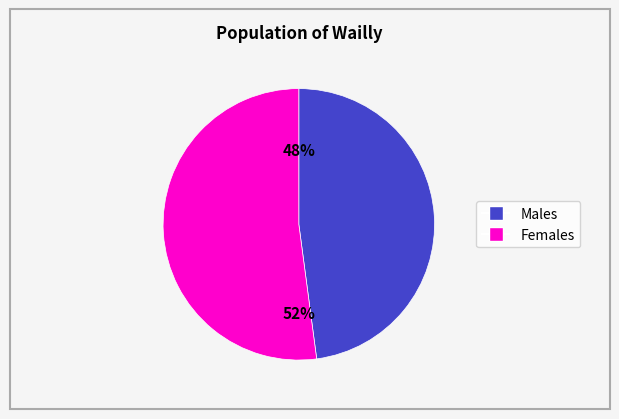

To the nearest percent, what is the difference between the largest and smallest slice percentages?

4%